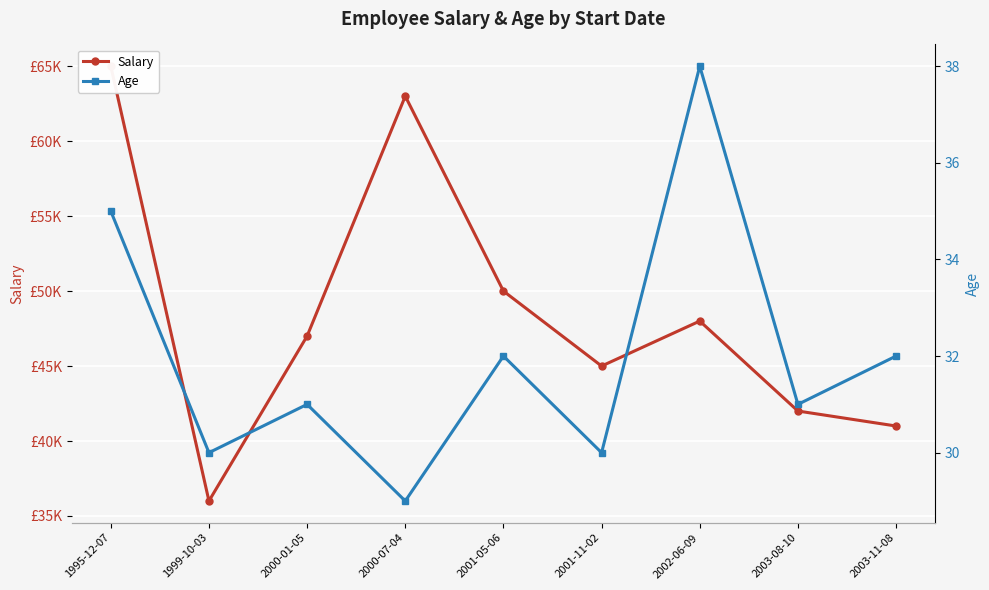

Reading right to left, what are all the values shown in this chart?

Salary: 2003-11-08=41000	2003-08-10=42000	2002-06-09=48000	2001-11-02=45000	2001-05-06=50000	2000-07-04=63000	2000-01-05=47000	1999-10-03=36000	1995-12-07=65000
Age: 2003-11-08=32	2003-08-10=31	2002-06-09=38	2001-11-02=30	2001-05-06=32	2000-07-04=29	2000-01-05=31	1999-10-03=30	1995-12-07=35